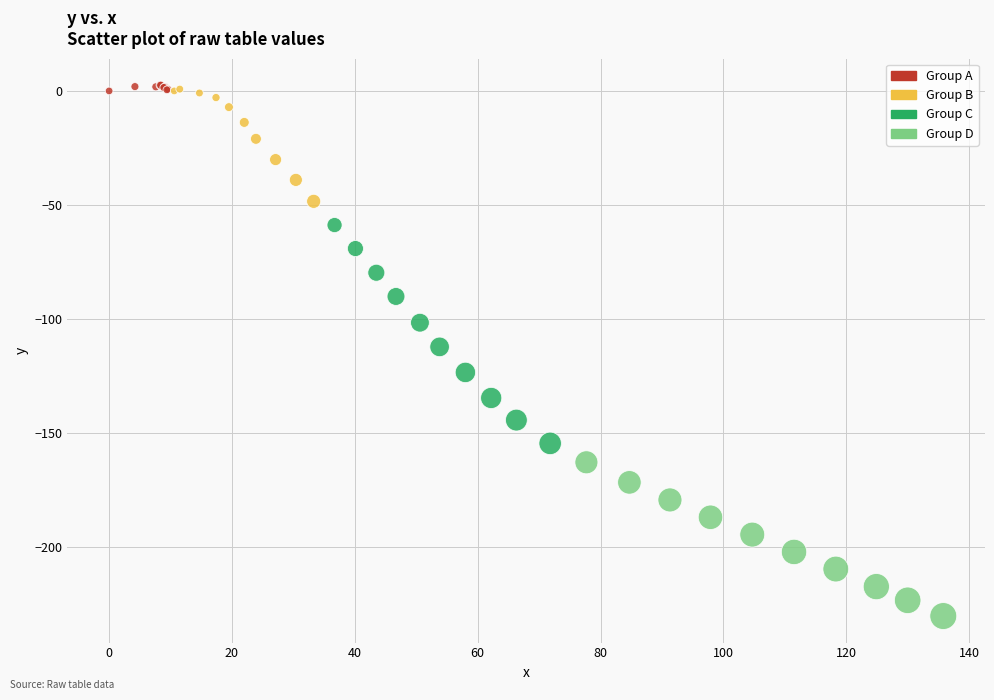

Which series has the largest Y range (max minus min)?

Group C